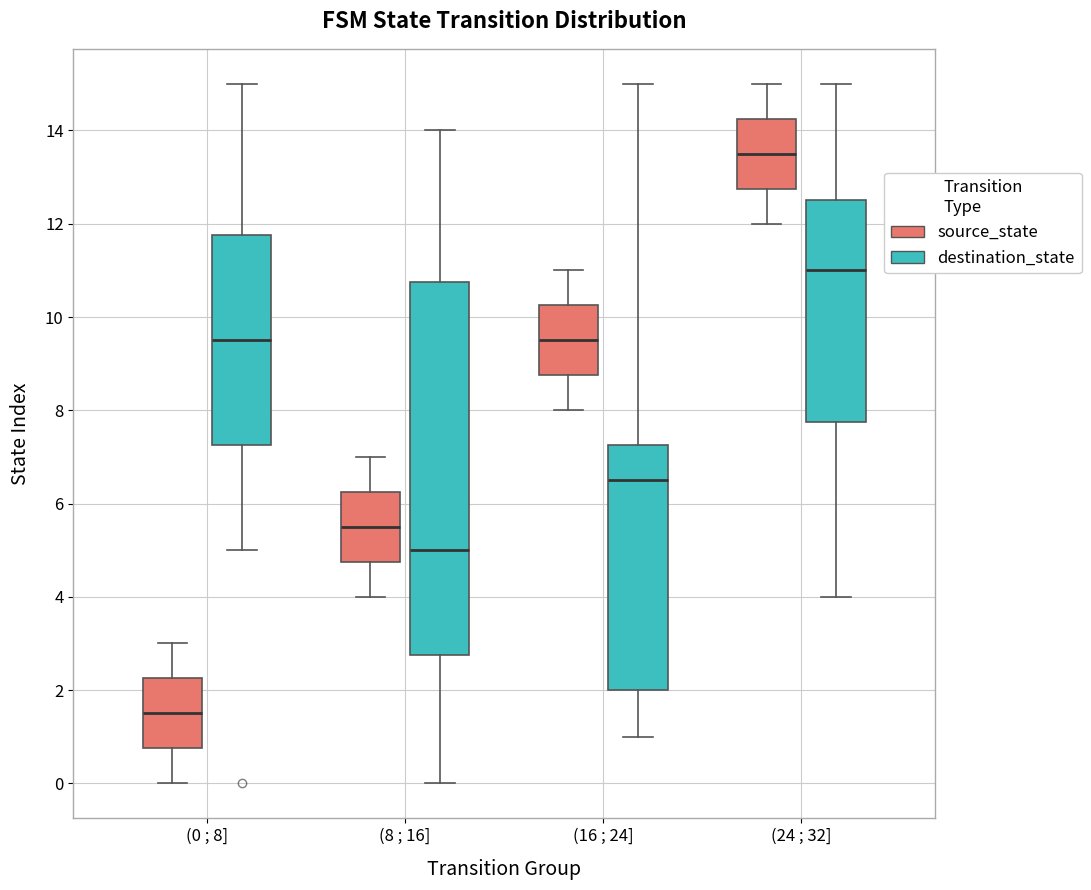

Which box has the highest median line?

(24 ; 32] (source_state)